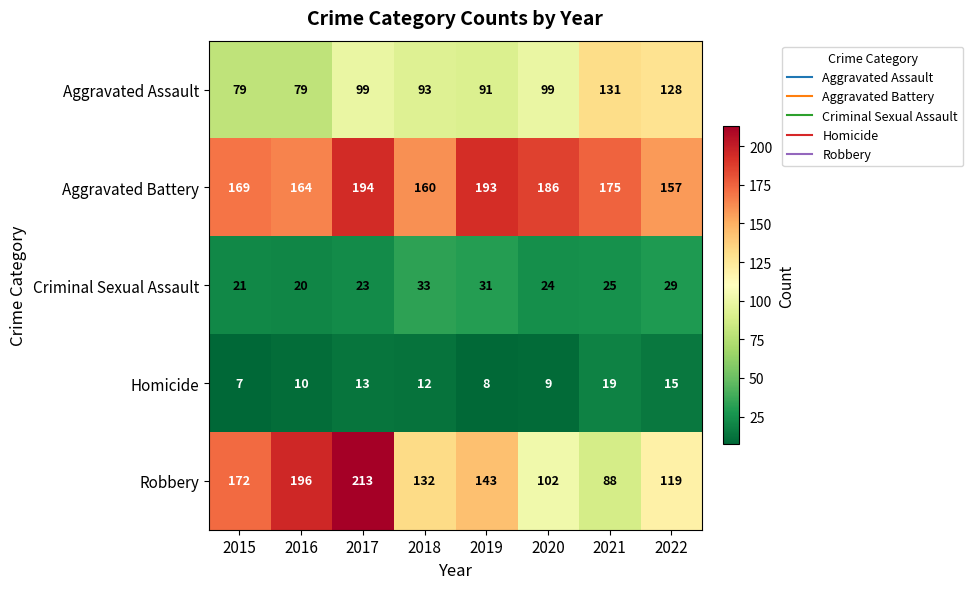

Rank the series by their maximum value, from highest to lowest.

Robbery, Aggravated Battery, Aggravated Assault, Criminal Sexual Assault, Homicide